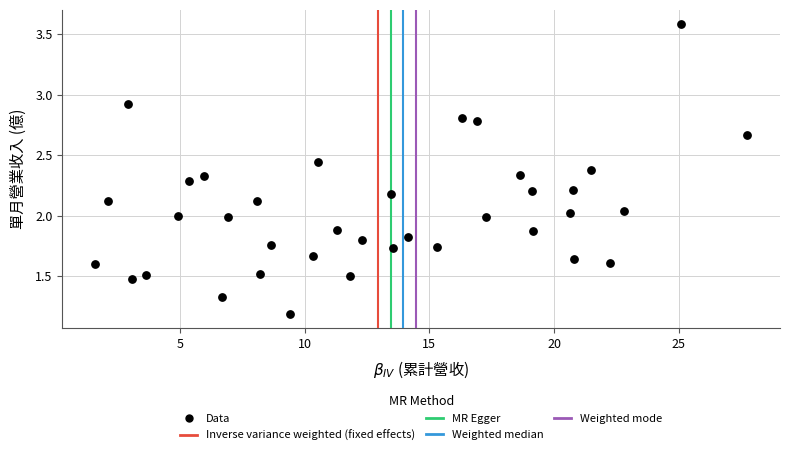

What is the range of X values (max minus min)?

26.1